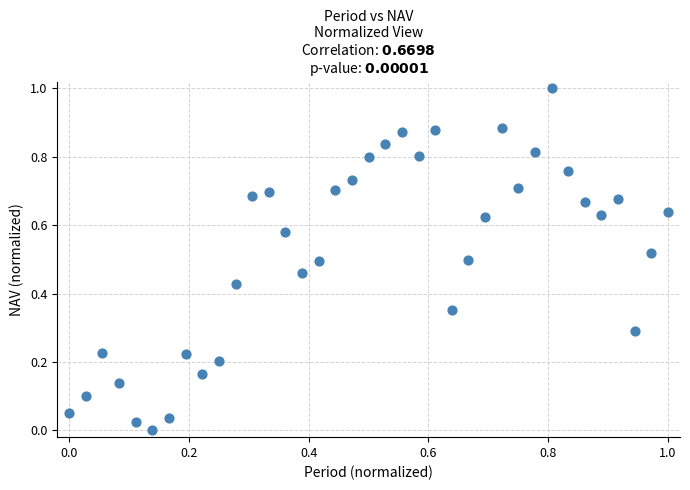

What is the range of Y values (max minus min)?

1.0